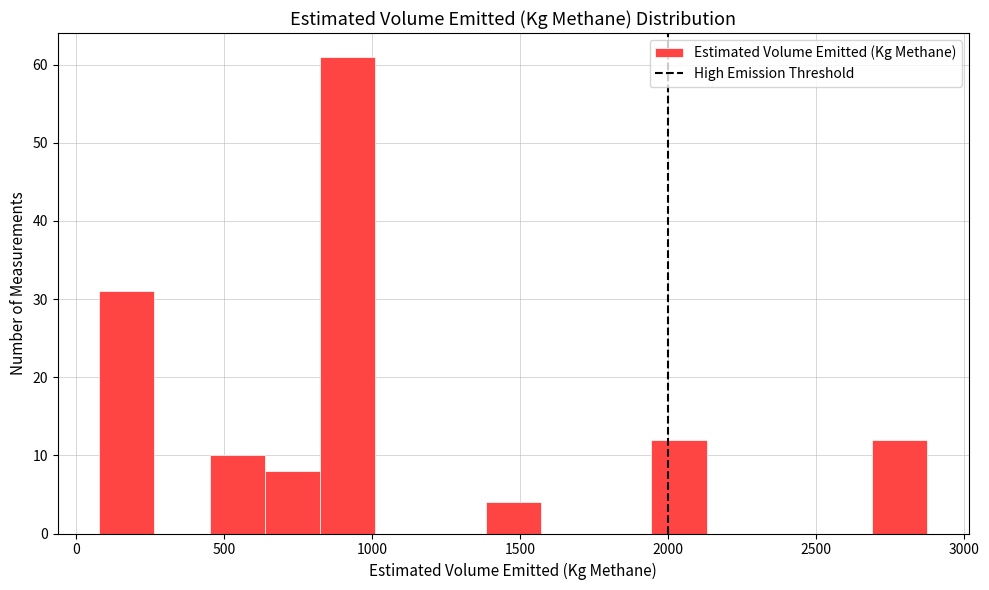

Around what value on the x-axis is the tallest bar? Give the approximate position of its centre, as read against the axis.

900